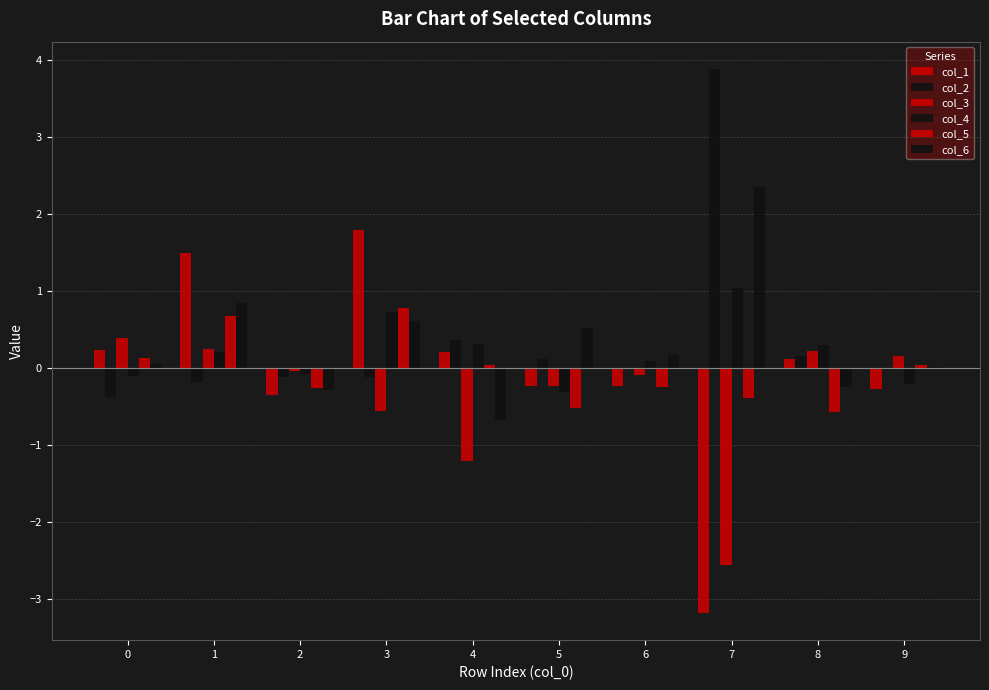

What is the greatest value displayed?

3.9